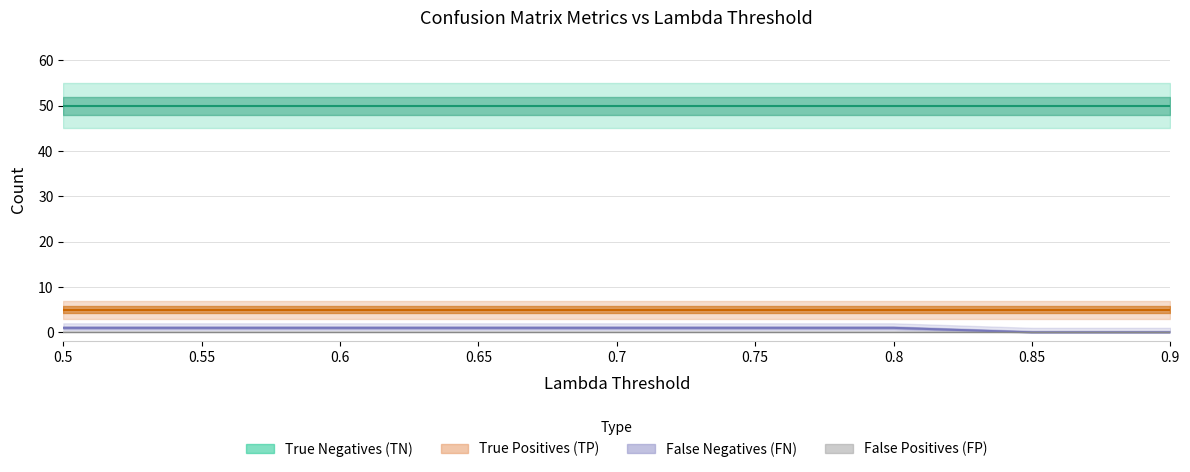

What is the sum of the False Negatives (FN) values at 0.8 and 0.6?

2